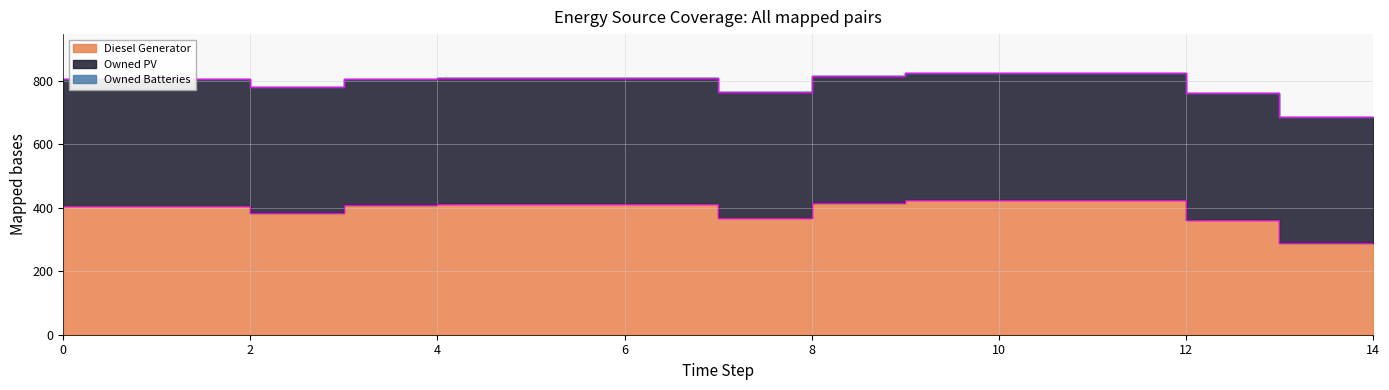

What is the lowest value of the Owned PV series?

398